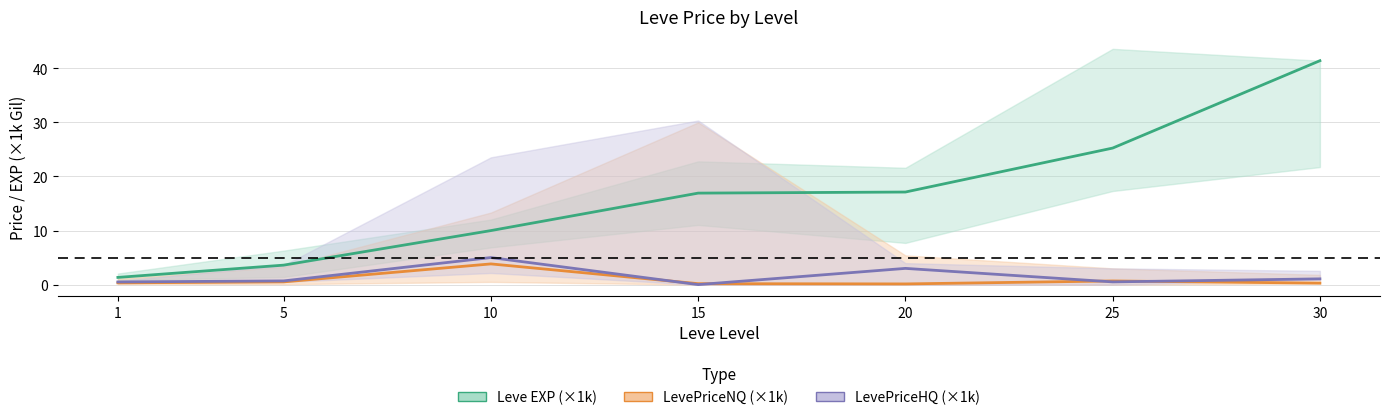

What is the sum of all LevePriceHQ (×1k) values?

10.7